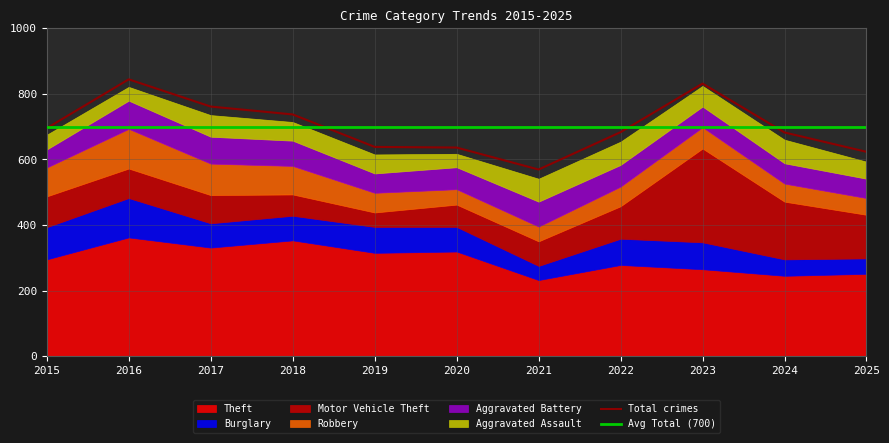

Does the chart display data point markers on the line(s)?

No